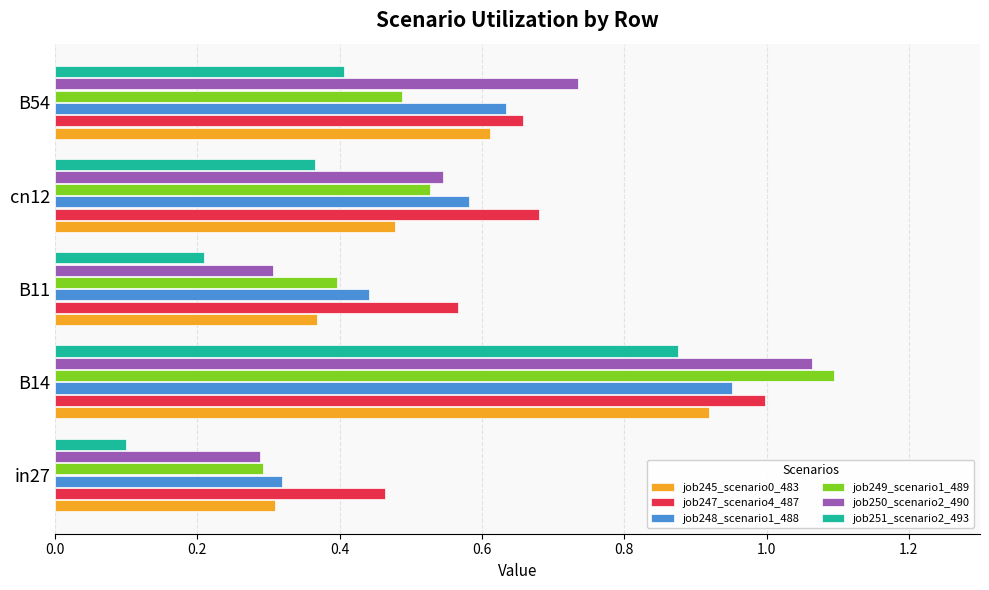

Is it true that job251_scenario2_493 equals 0.1 at cn12?

False